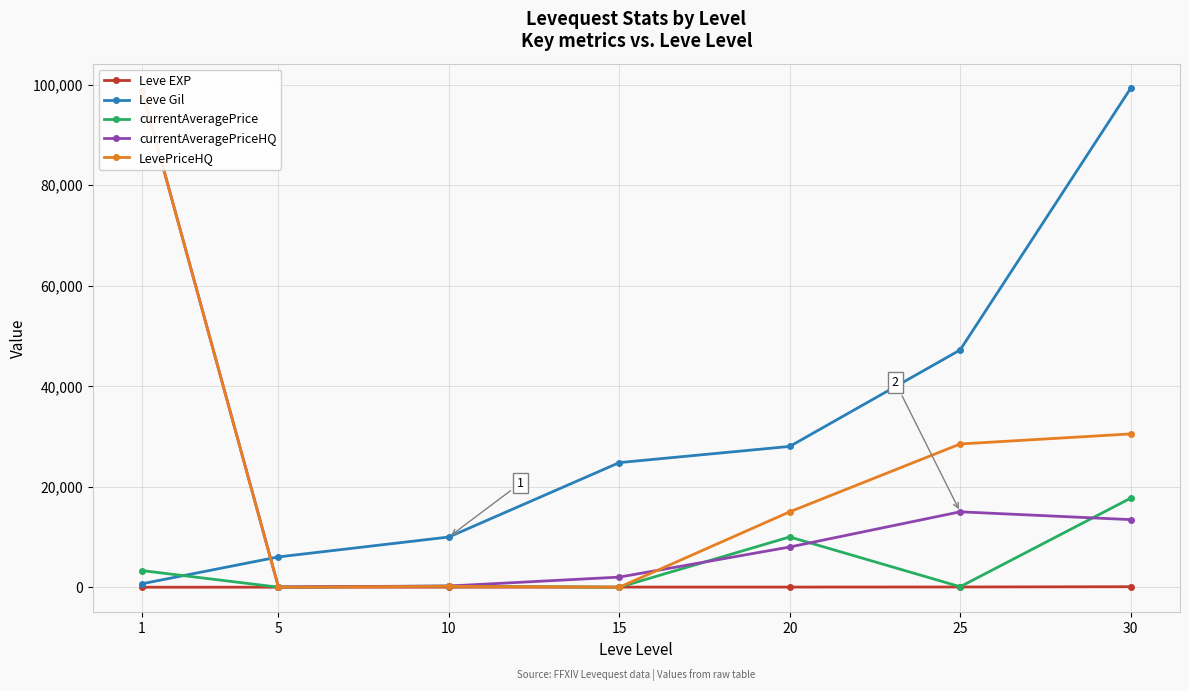

Where does the currentAveragePrice series first go above 232?

1